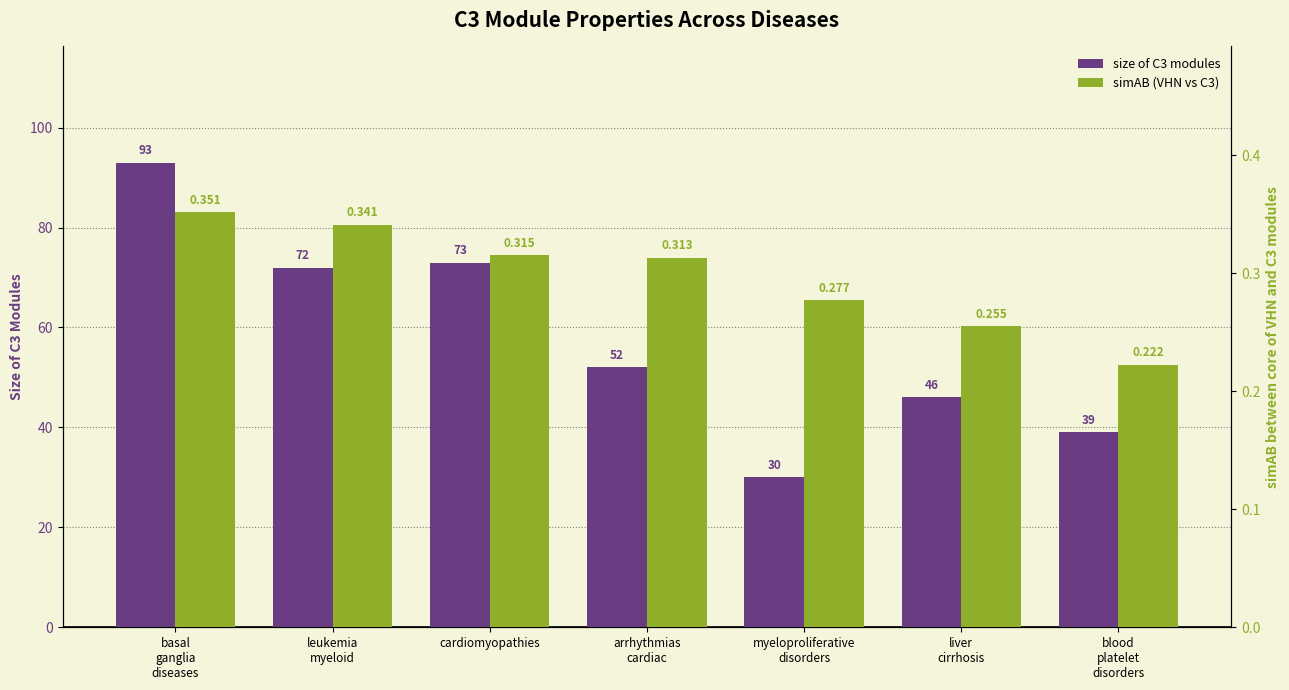

What position from the right is basal
ganglia
diseases?

7